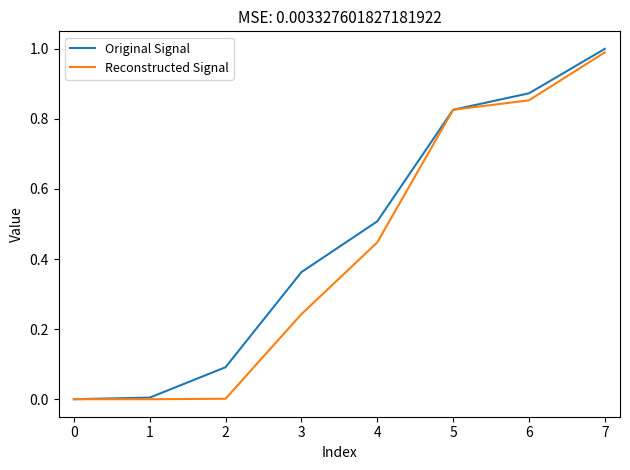

Is the value of Reconstructed Signal at 5 greater than the value of Original Signal at 5?

No